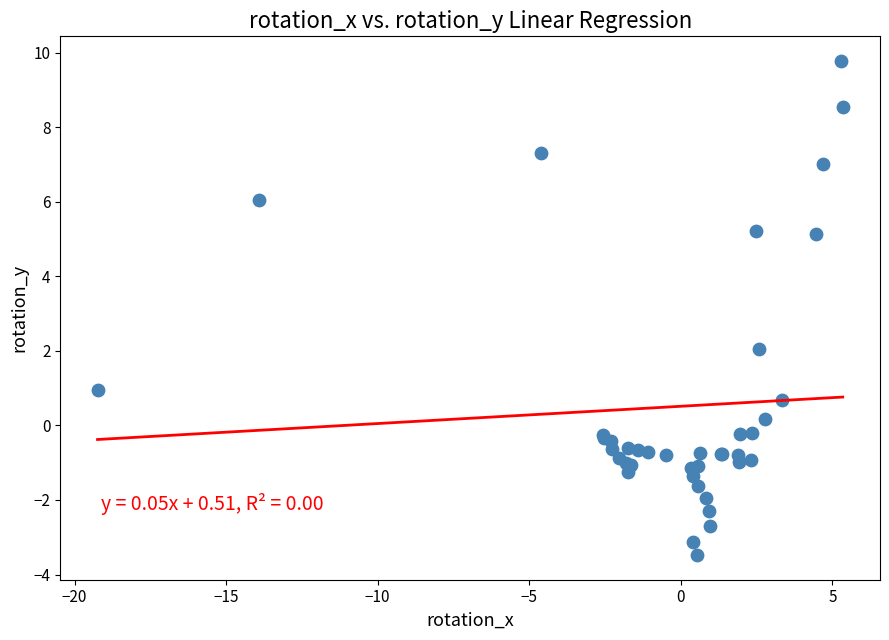

What Y value in the scatter plot is closest to 3?

2.1